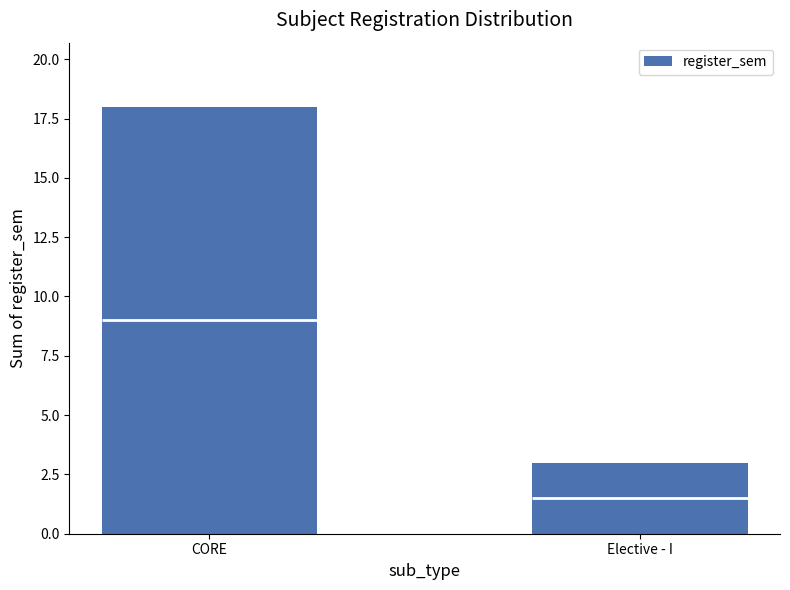

The value at CORE is 7. True or false?

False